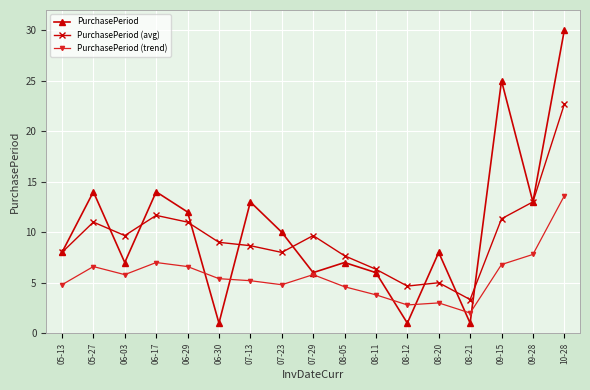

What is the minimum value shown in the chart?

1.0